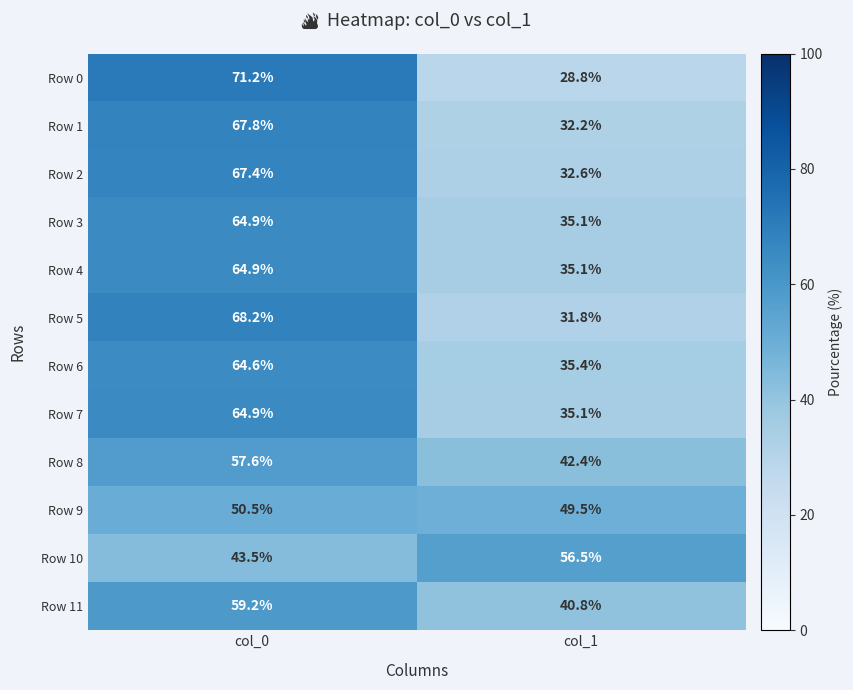

Which label corresponds to the largest value in the chart?

col_0